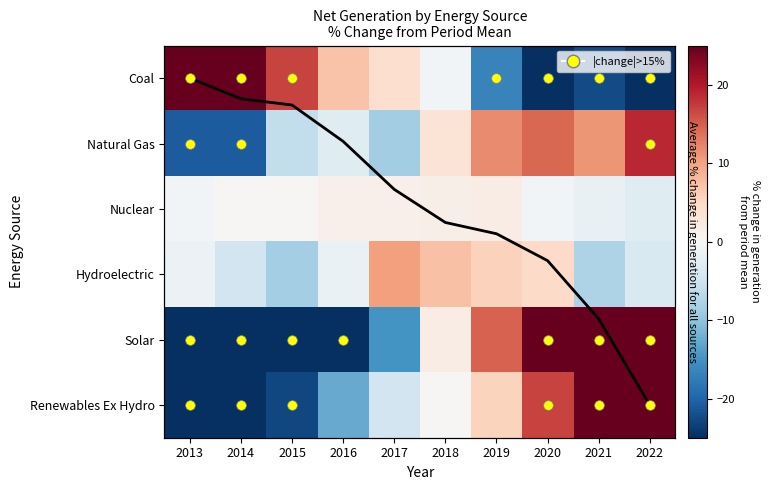

The Coal series shows -1.0 at 2018. True or false?

False